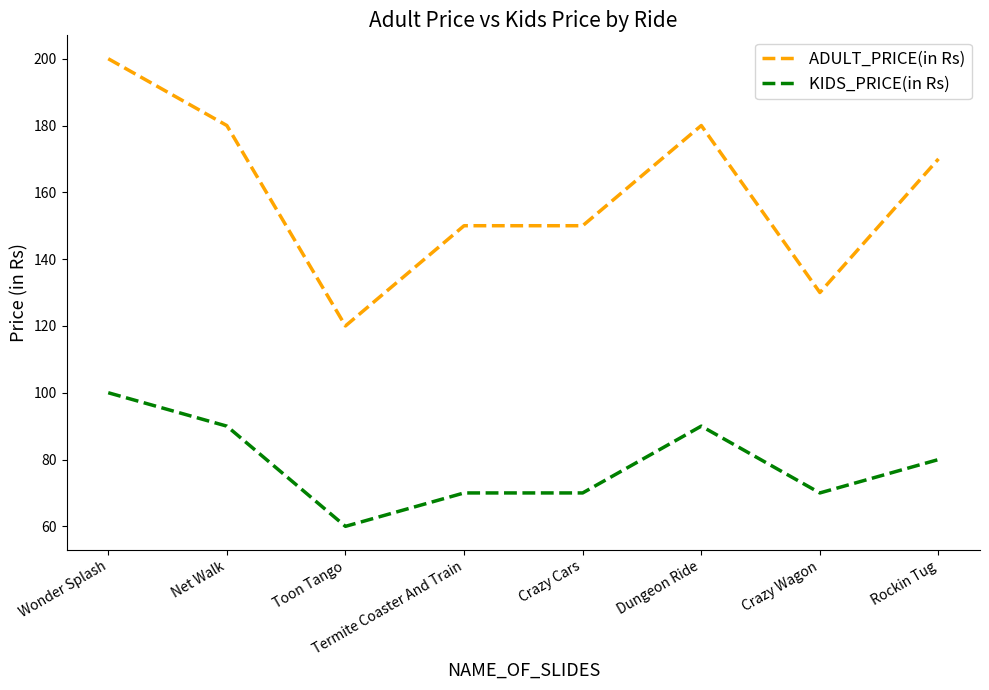

True or false: KIDS_PRICE(in Rs) and ADULT_PRICE(in Rs) intersect in this chart.

False